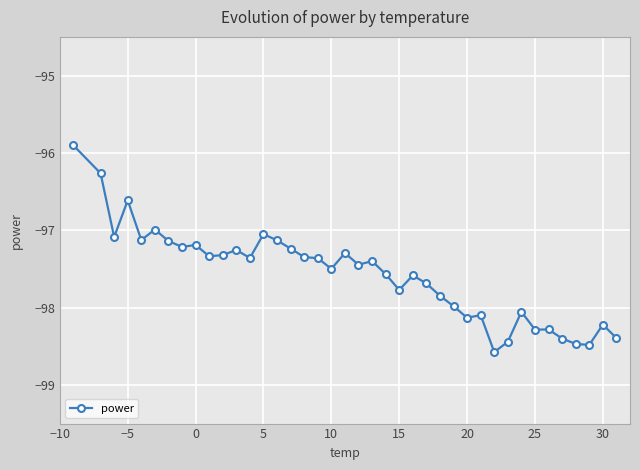

True or false: there are more than 1 points higher than both neighbors.

True